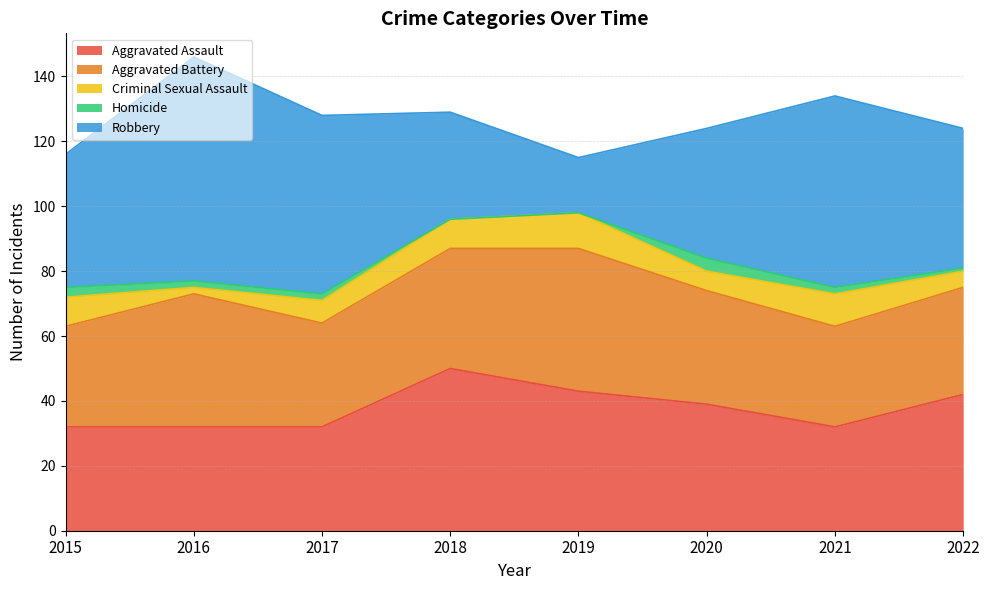

What is the spread (max minus min) of values at 2020?

36